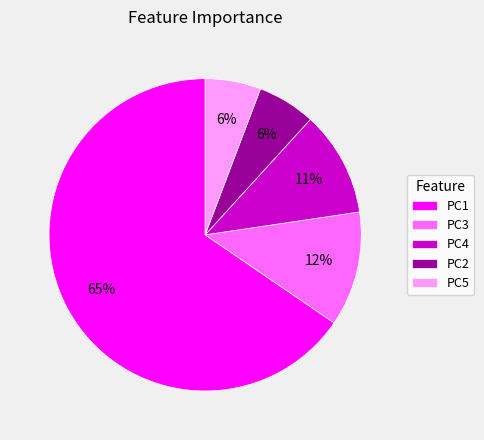

Count the number of slices in the pie.

5